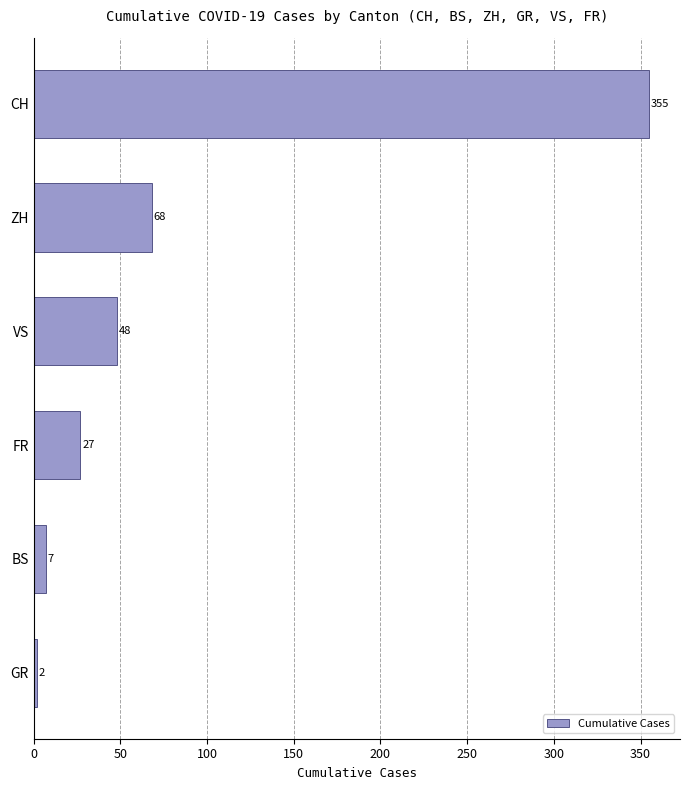

What is the minimum value shown in the chart?

2